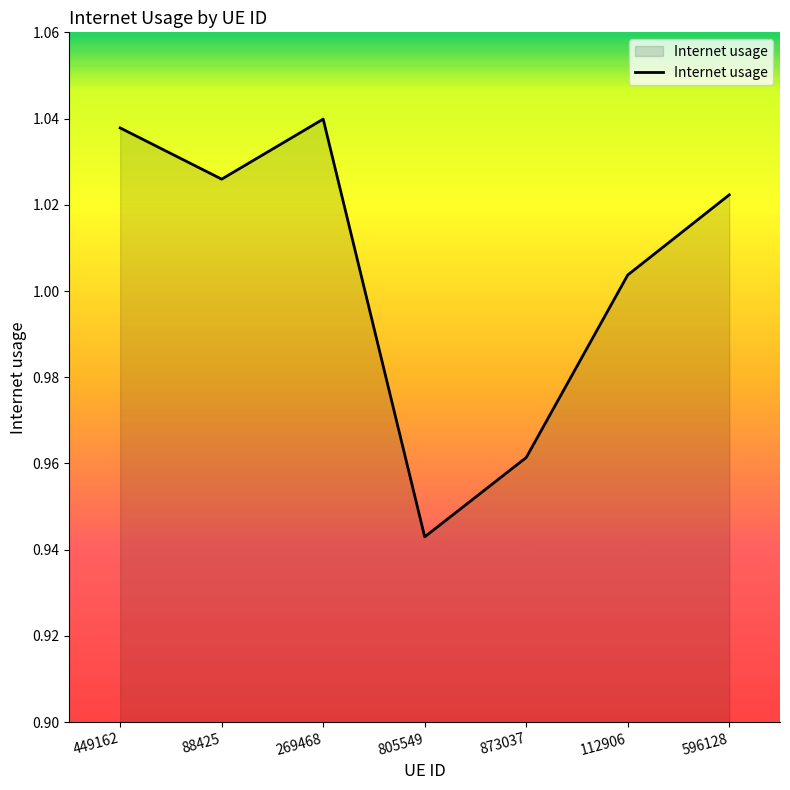

What position from the left is 873037?

5